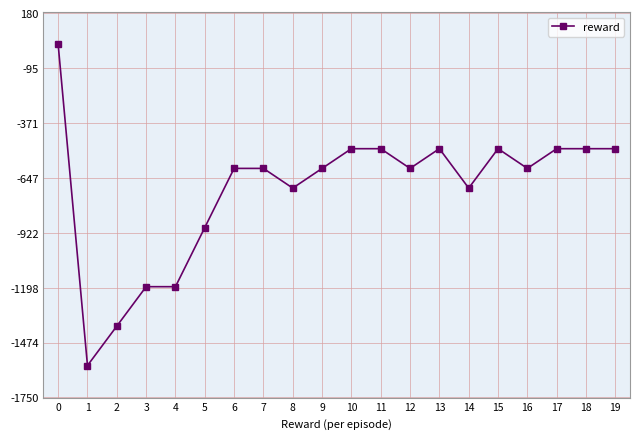

Which category has the lowest value across all series?

1